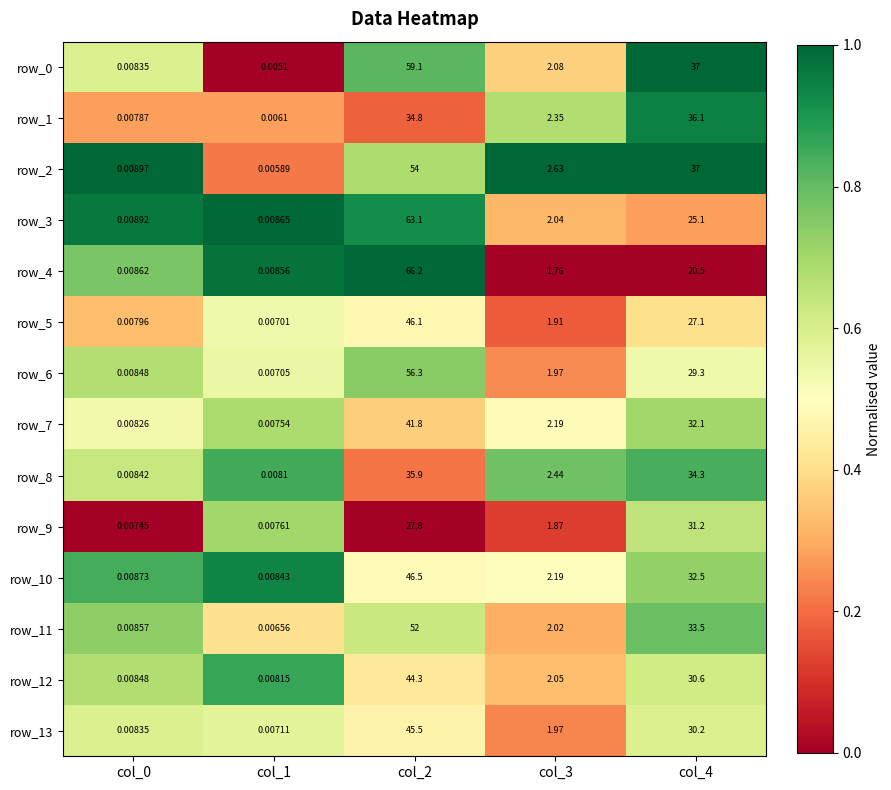

Is the value of row_13 at col_4 greater than the value of row_5 at col_0?

Yes